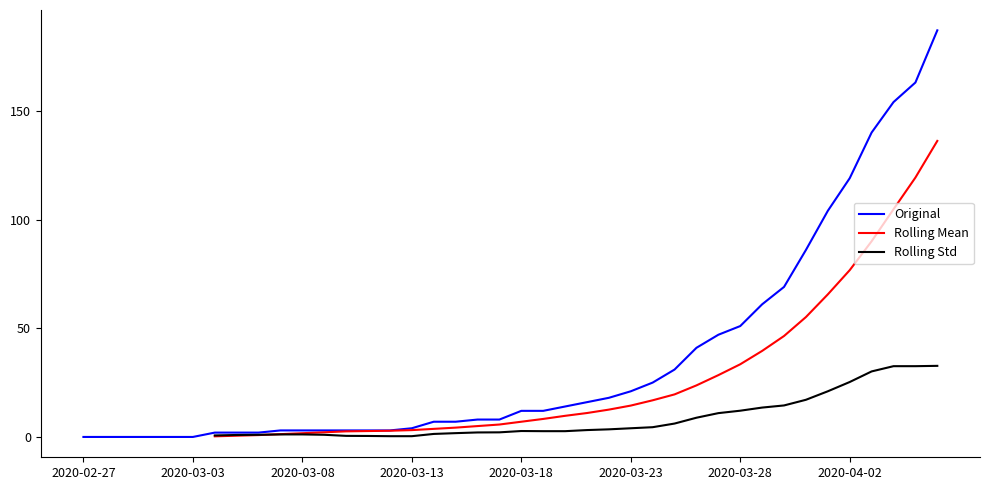

What is the maximum value for Original?

187